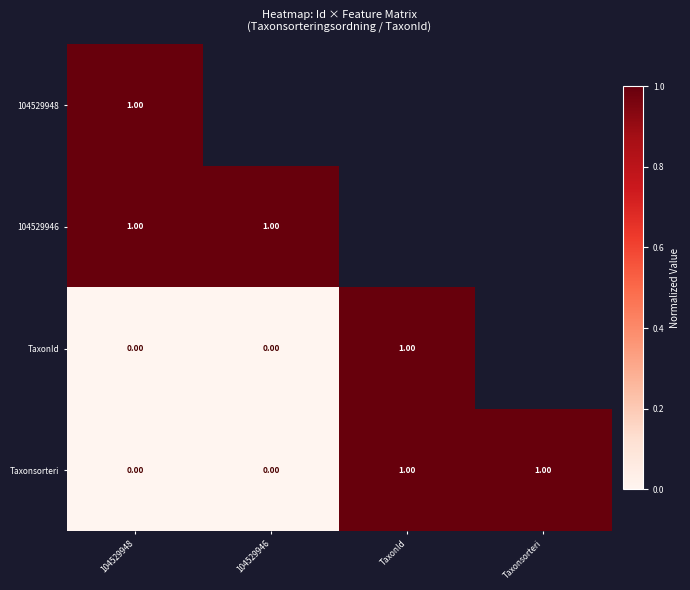

What is the highest value of the Taxonsorteri series?

1.0